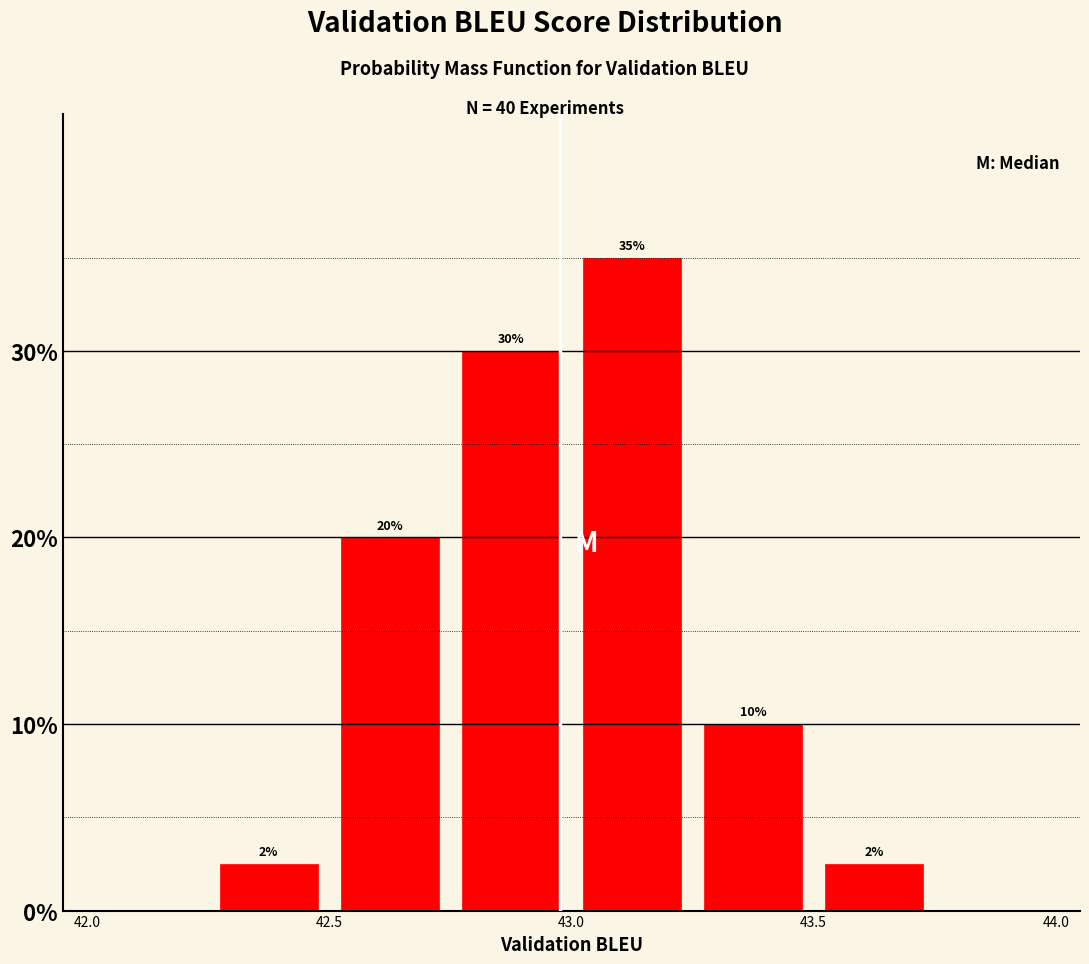

Over which range of the x-axis is the bar tallest?

43.00 to 43.25